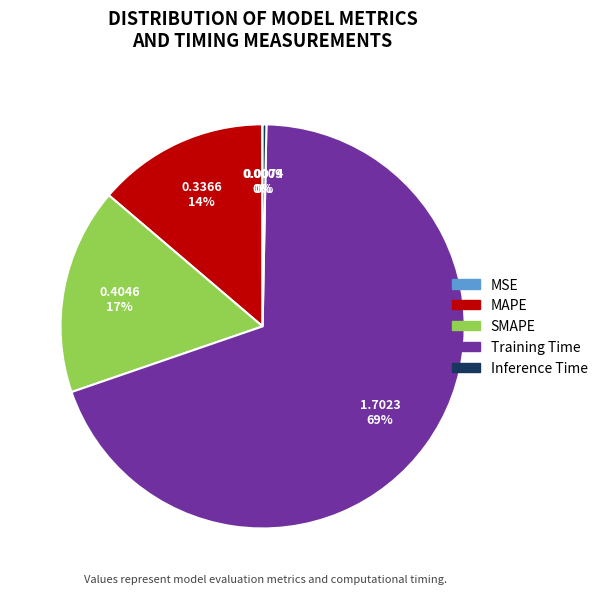

Combined, do MAPE and Training Time account for over 50%?

Yes